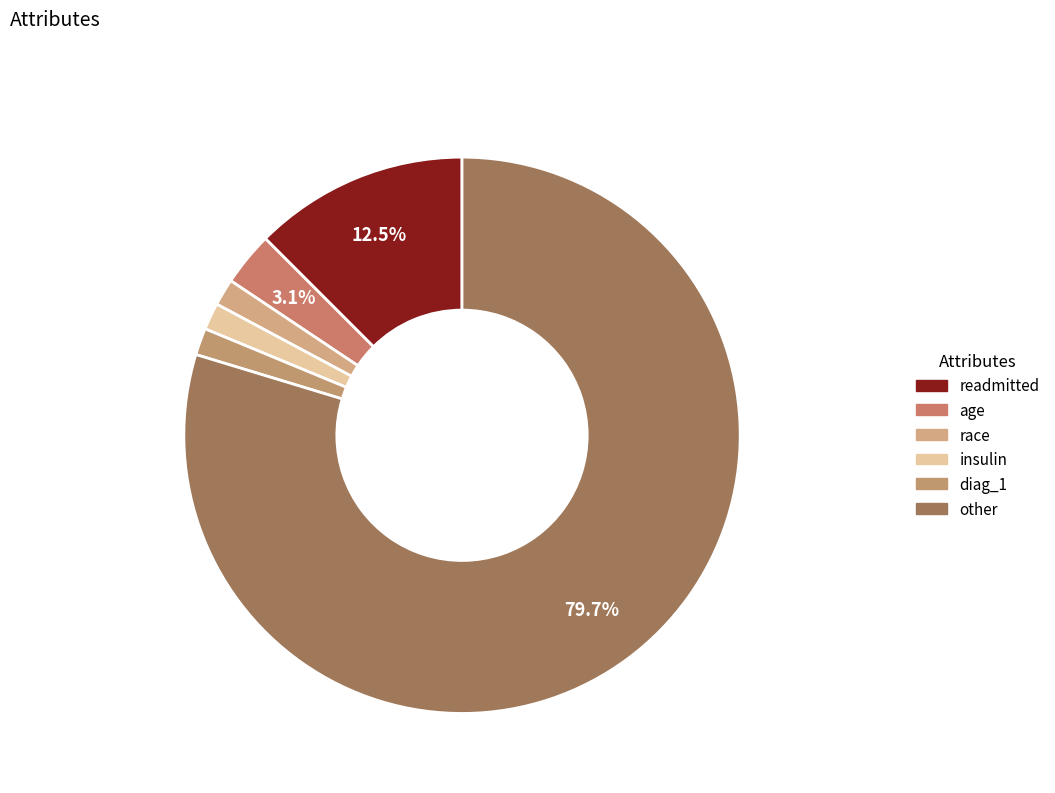

Rank the categories by value from lowest to highest.

race, insulin, diag_1, age, readmitted, other